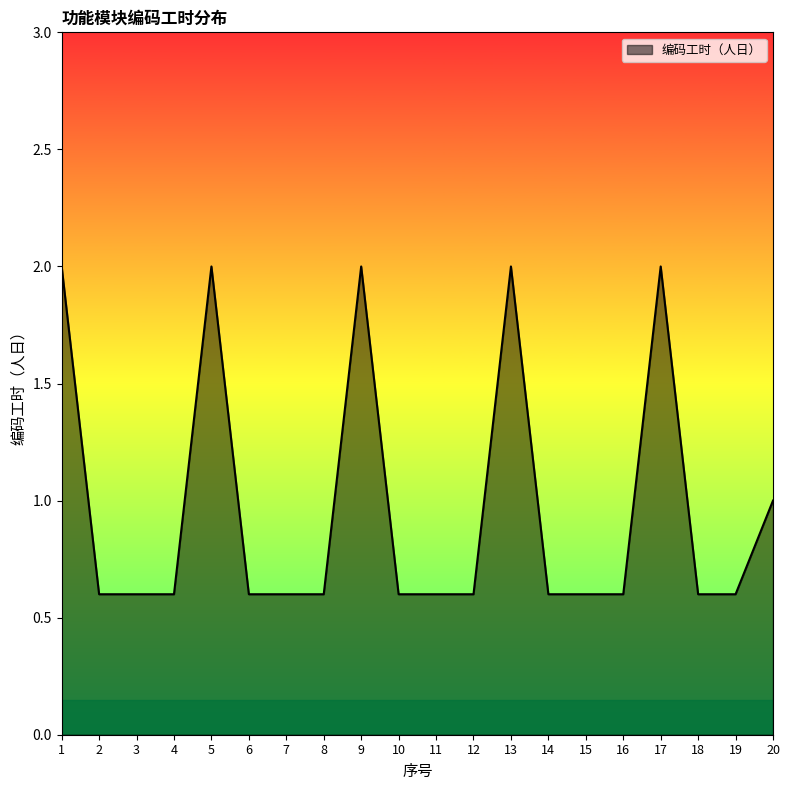

What is the maximum value shown in the chart?

2.0